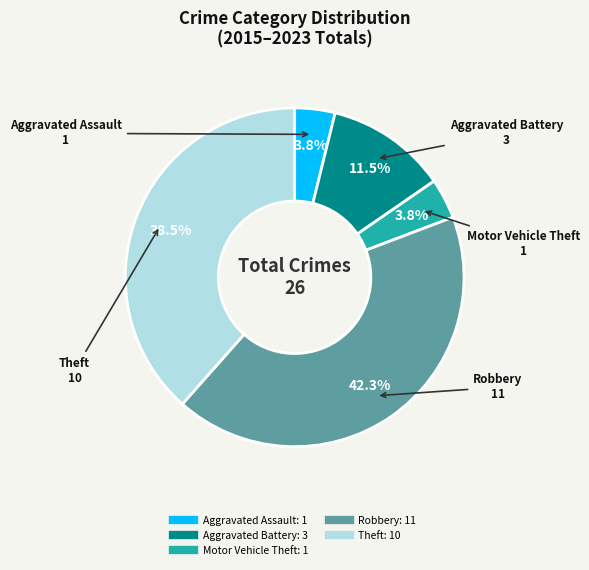

True or false: Robbery accounts for 42% of the total.

True